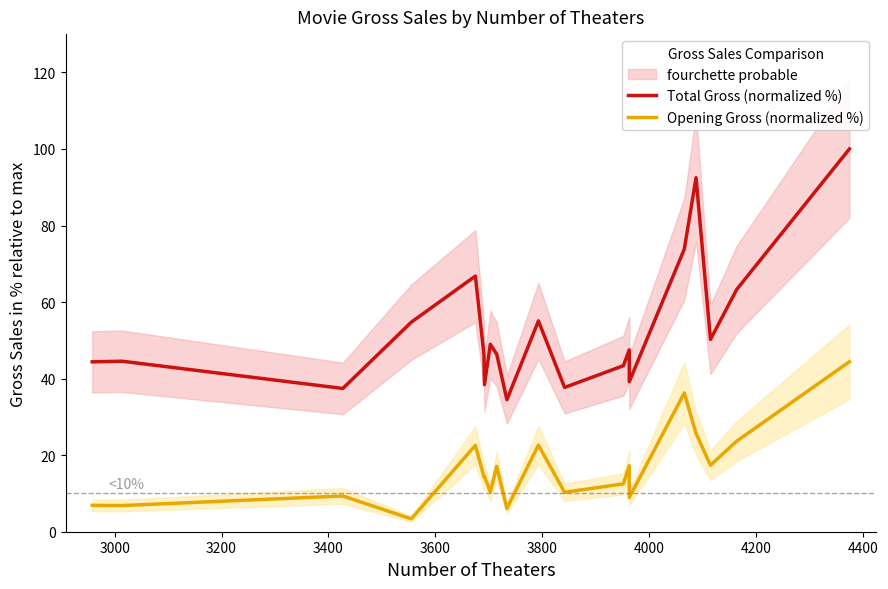

List the series in order of their peak value, highest first.

Total Gross (normalized %), Opening Gross (normalized %)